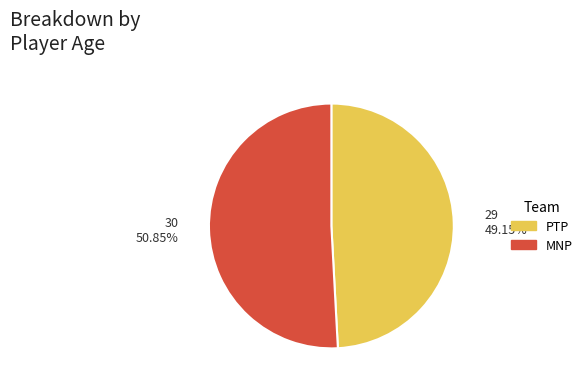

What is the majority slice?

MNP